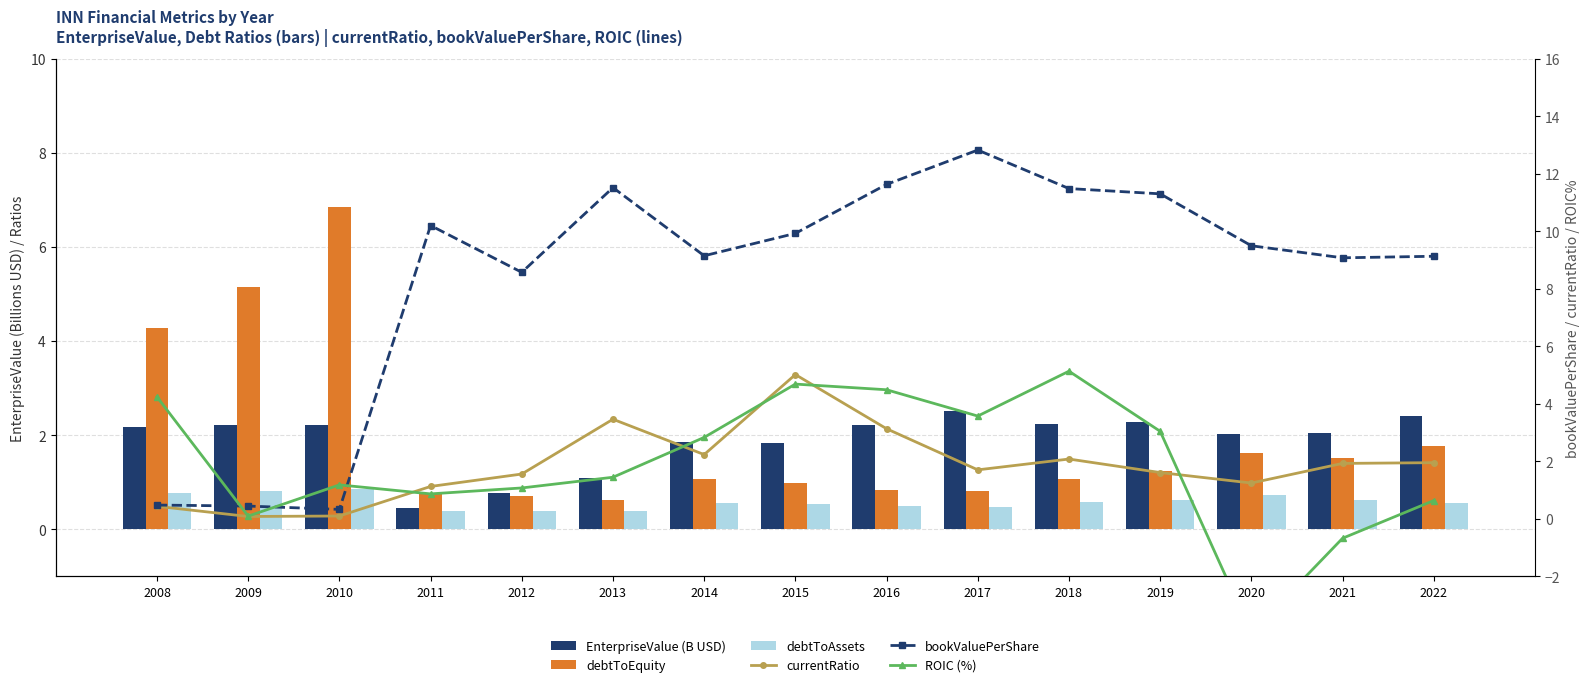

Are the bars horizontal?

No